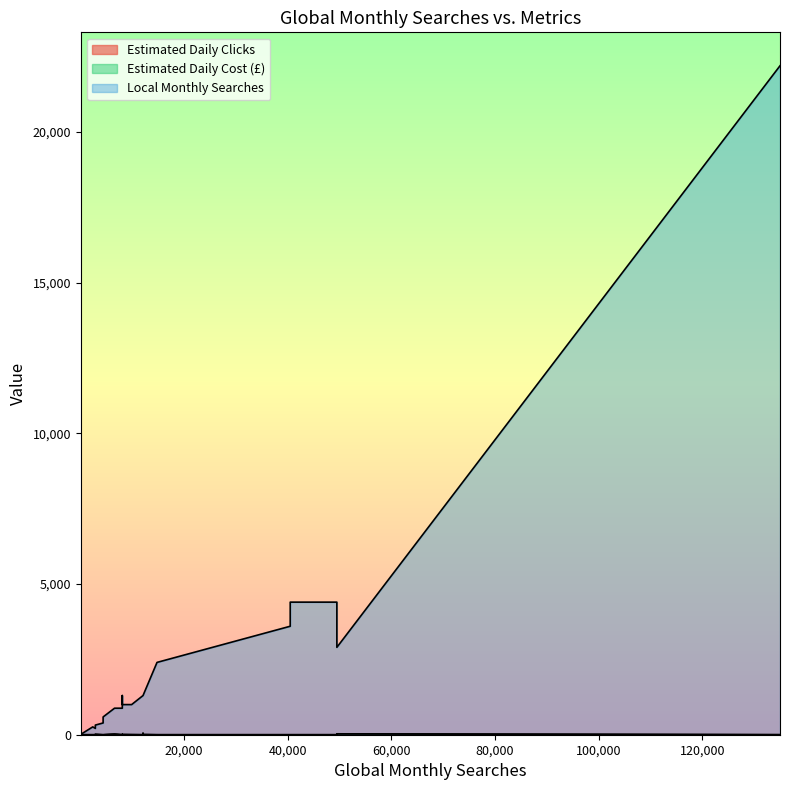

At 14800, list the series in order from smallest to largest.

Estimated Daily Clicks, Estimated Daily Cost (£), Local Monthly Searches